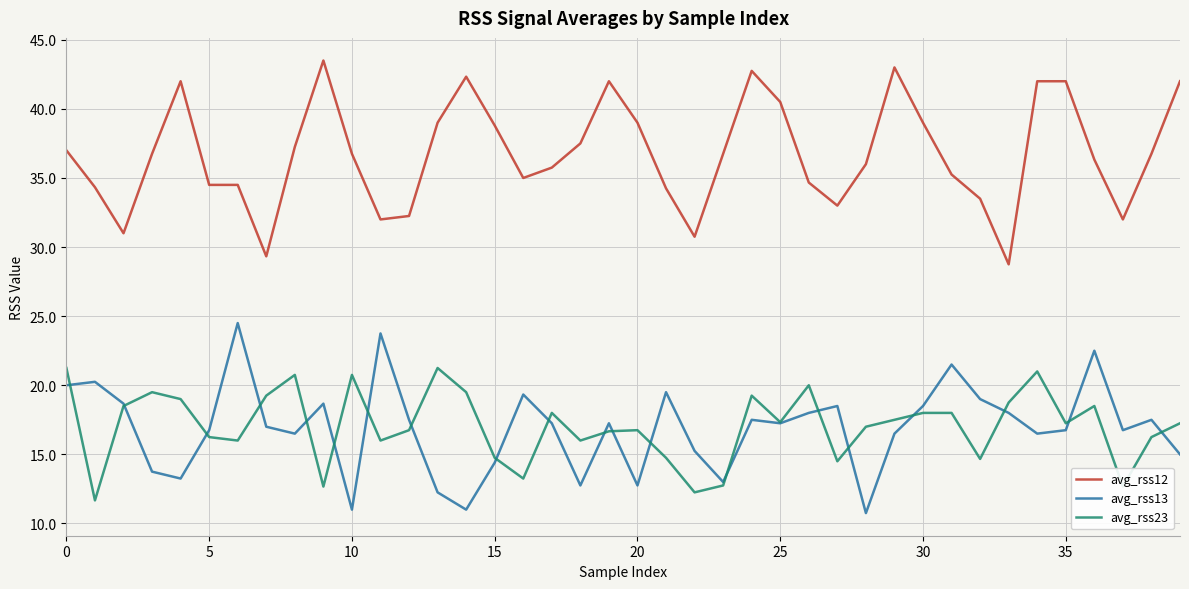

List the series in order of their peak value, lowest first.

avg_rss23, avg_rss13, avg_rss12